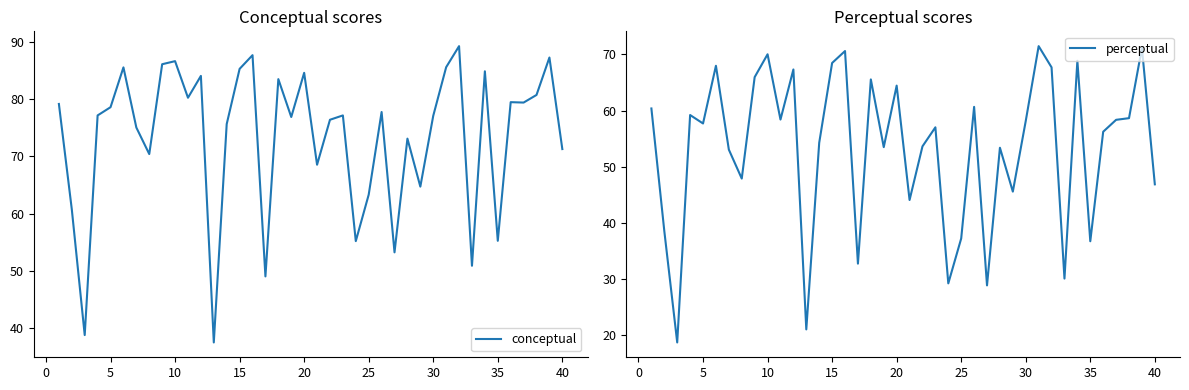

What is the average value of the conceptual series?

73.3